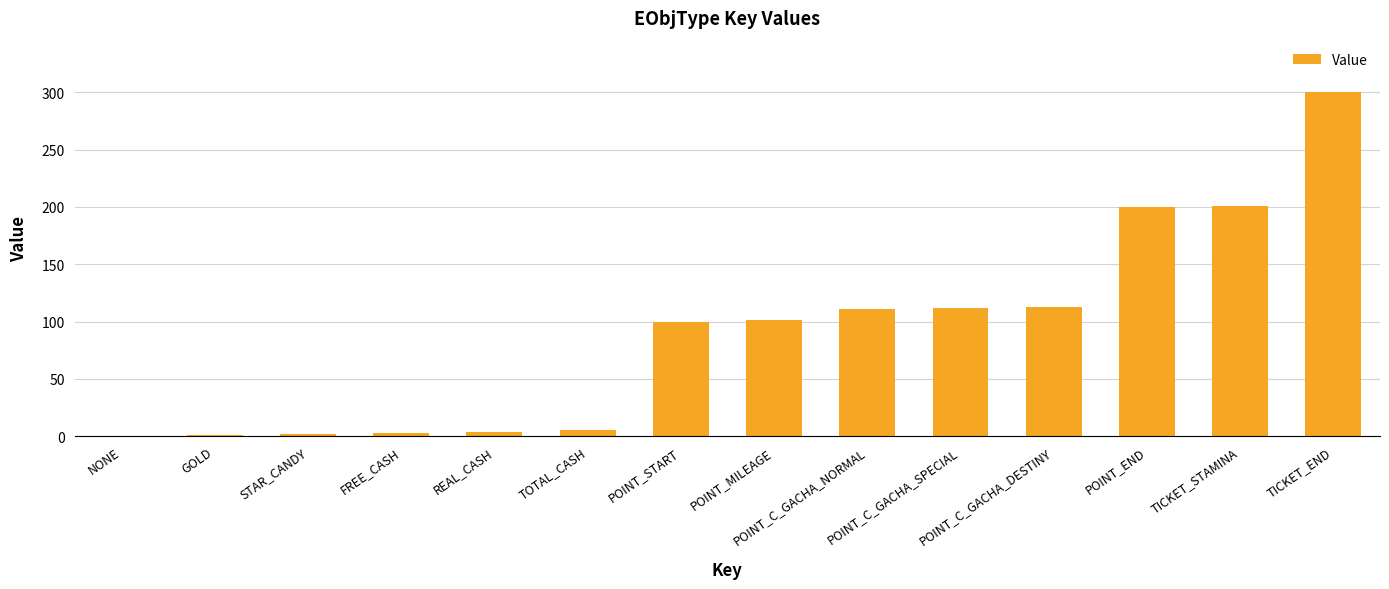

Does the chart contain stacked bars?

No